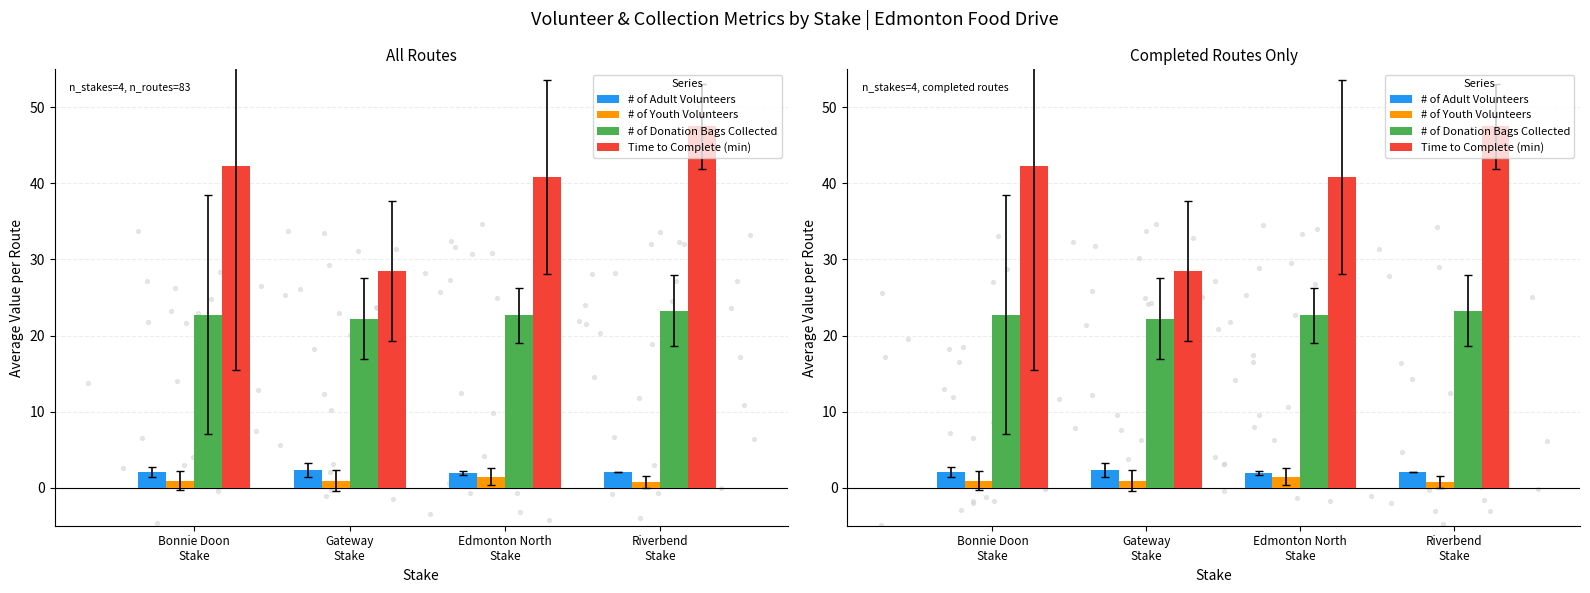

What is the total value across all series at Bonnie Doon
Stake?

68.0